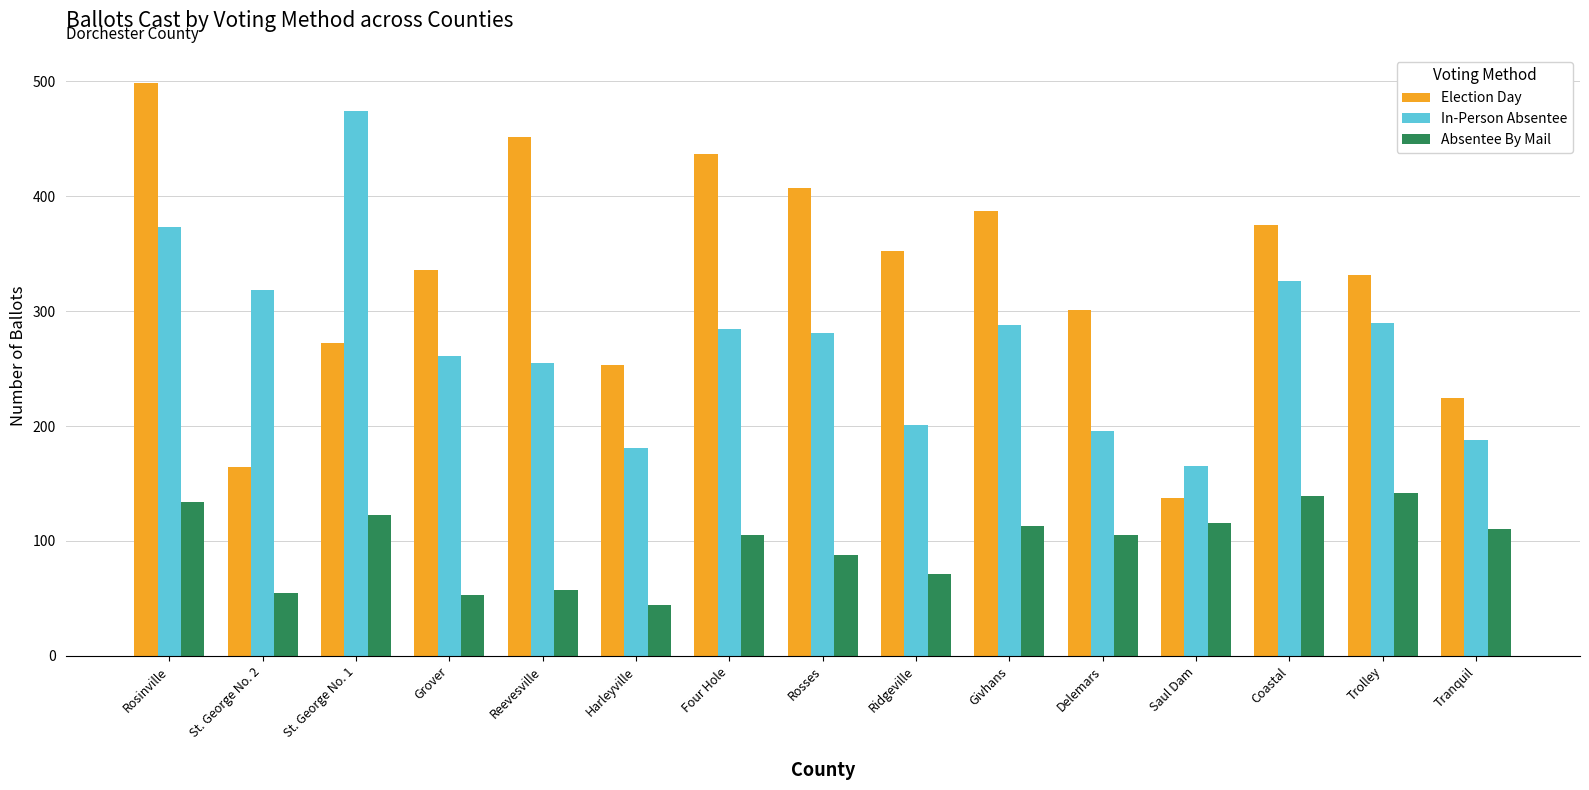

What is the total value across all series at Trolley?

763